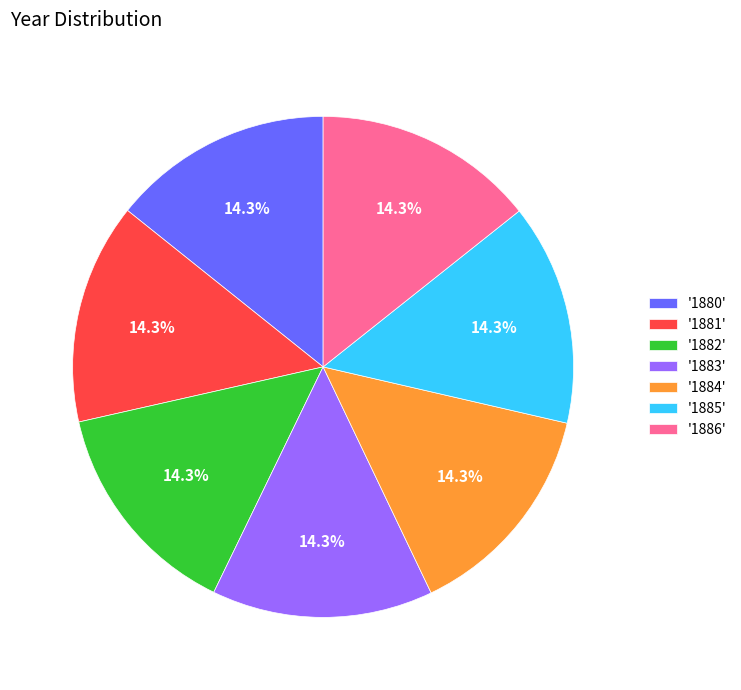

What is the ratio of the value at '1886' to the value at '1883'?

1.0